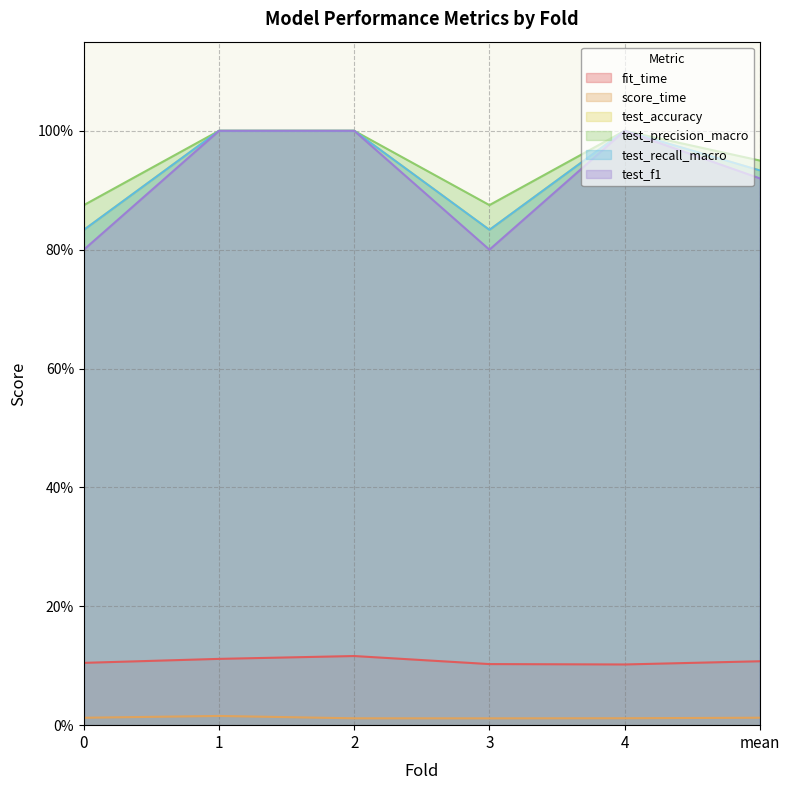

Where is the first local minimum for test_accuracy?

3